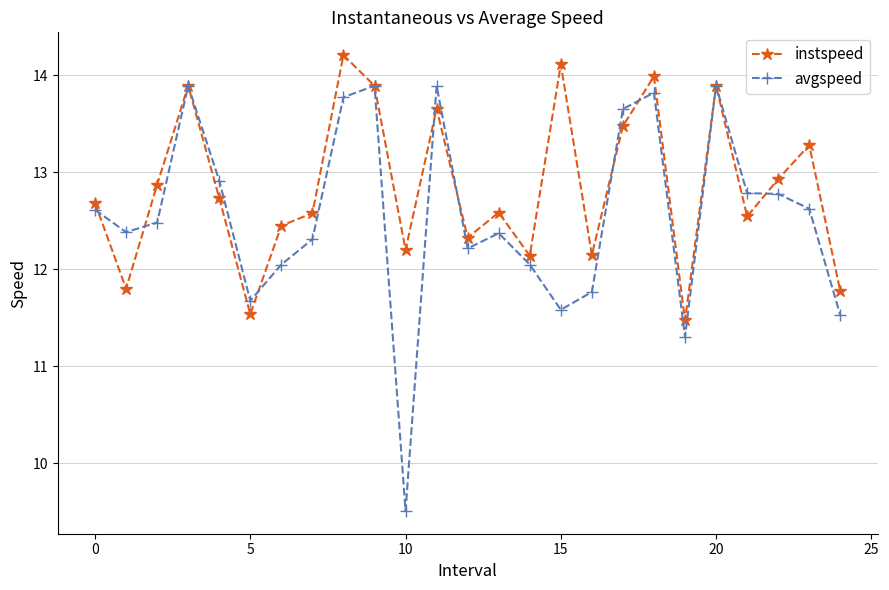

True or false: instspeed and avgspeed intersect in this chart.

True